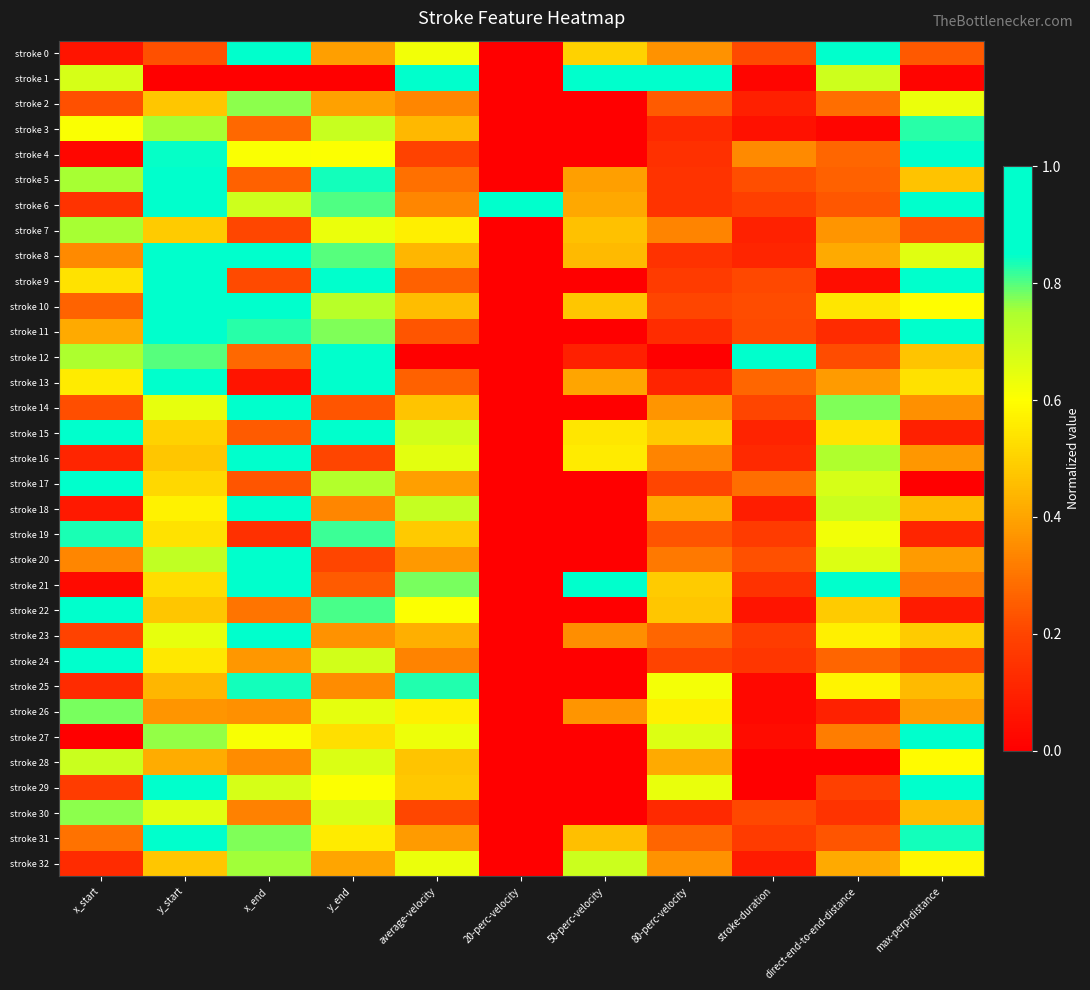

At which category is the sum across all series the highest?

y_start